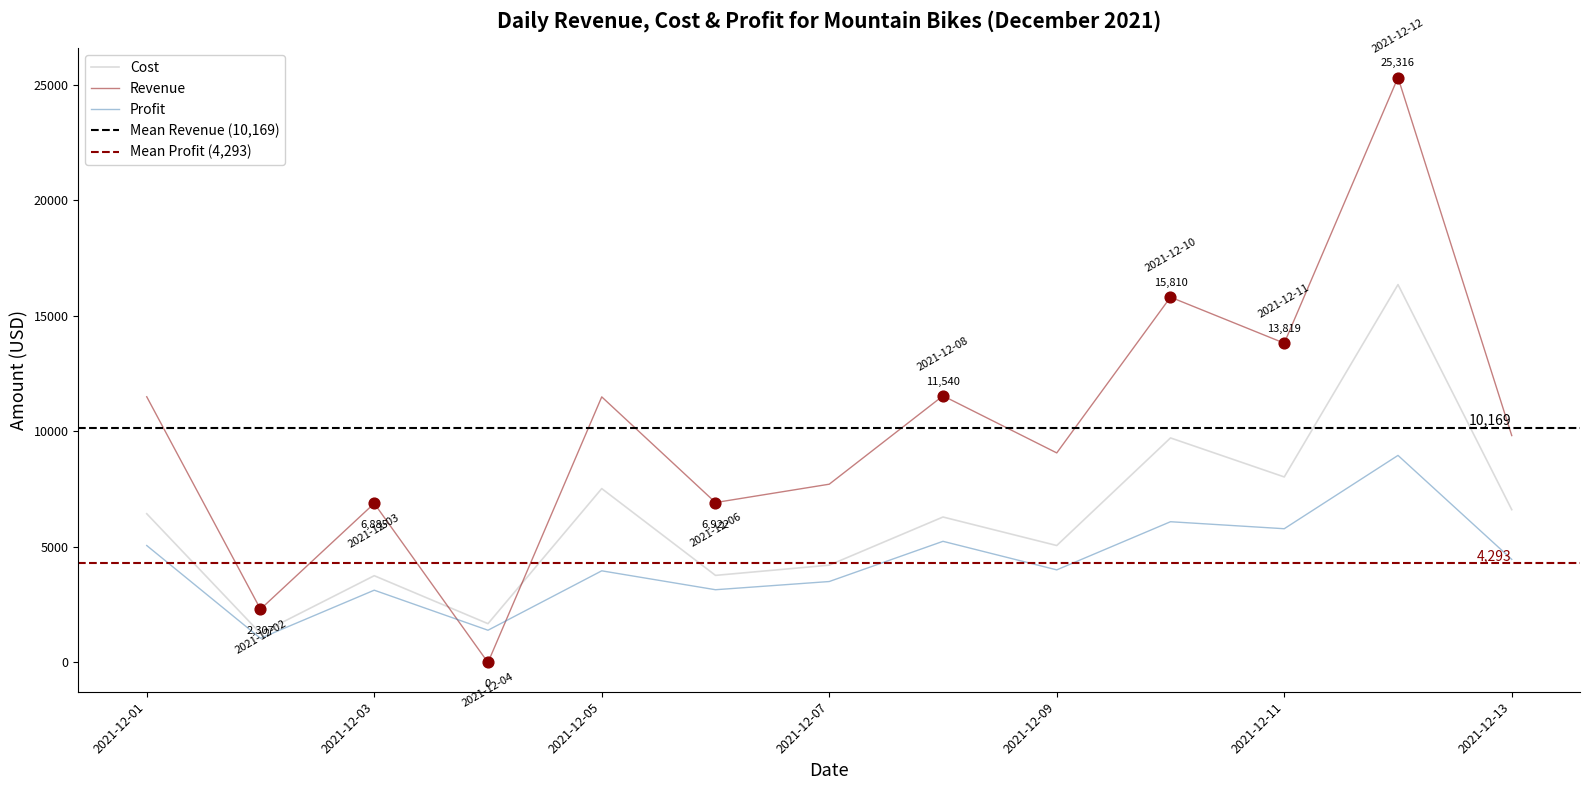

True or false: Revenue and Profit cross at least once.

True